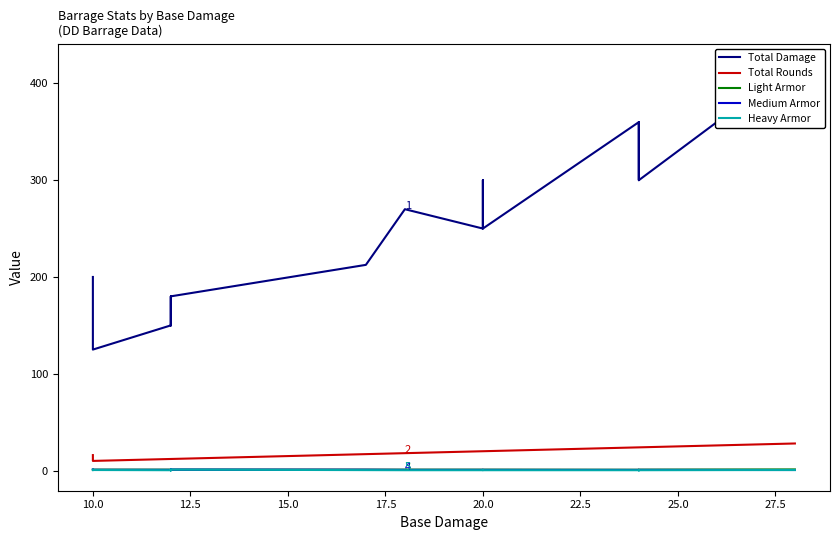

Is the value of Total Rounds at 19 greater than the value of Medium Armor at 20.0?

Yes